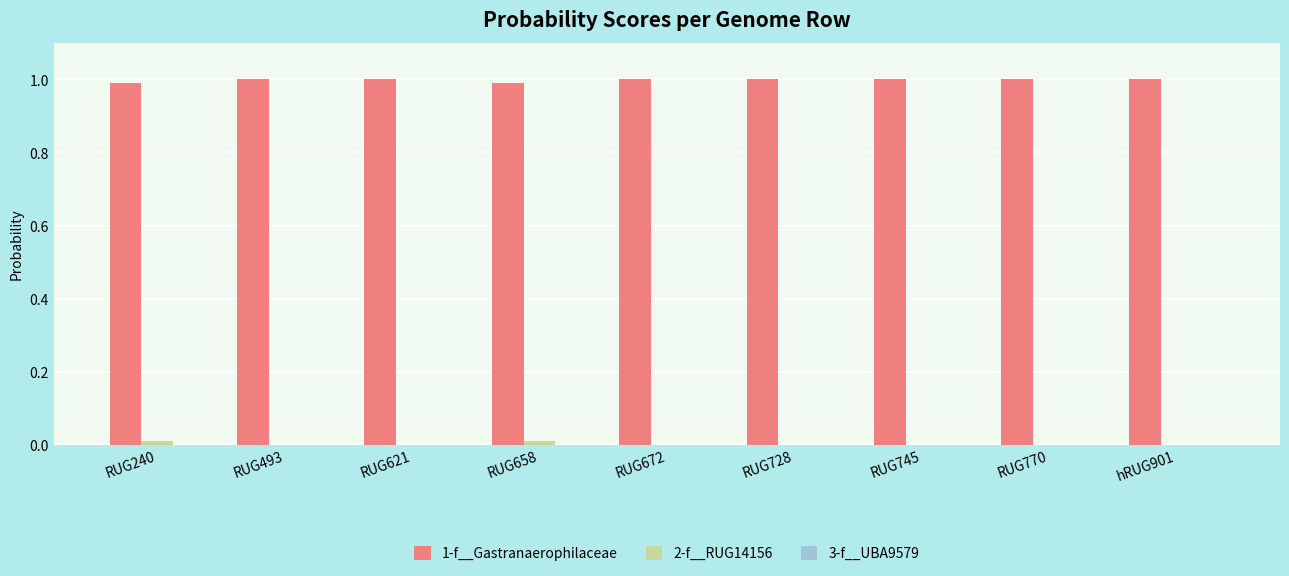

What is the greatest value displayed?

1.0